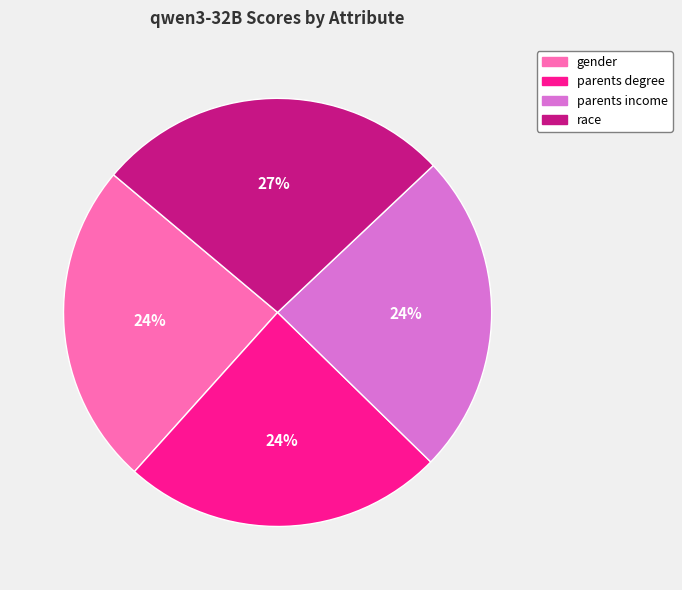

What percentage is the race slice, to the nearest percent?

27%